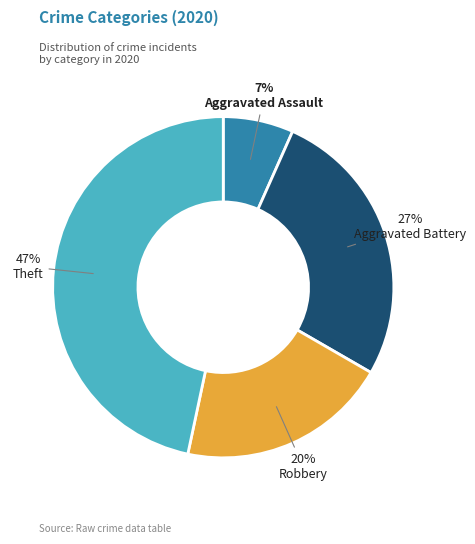

To the nearest percent, what is the difference between the largest and smallest slice percentages?

40%